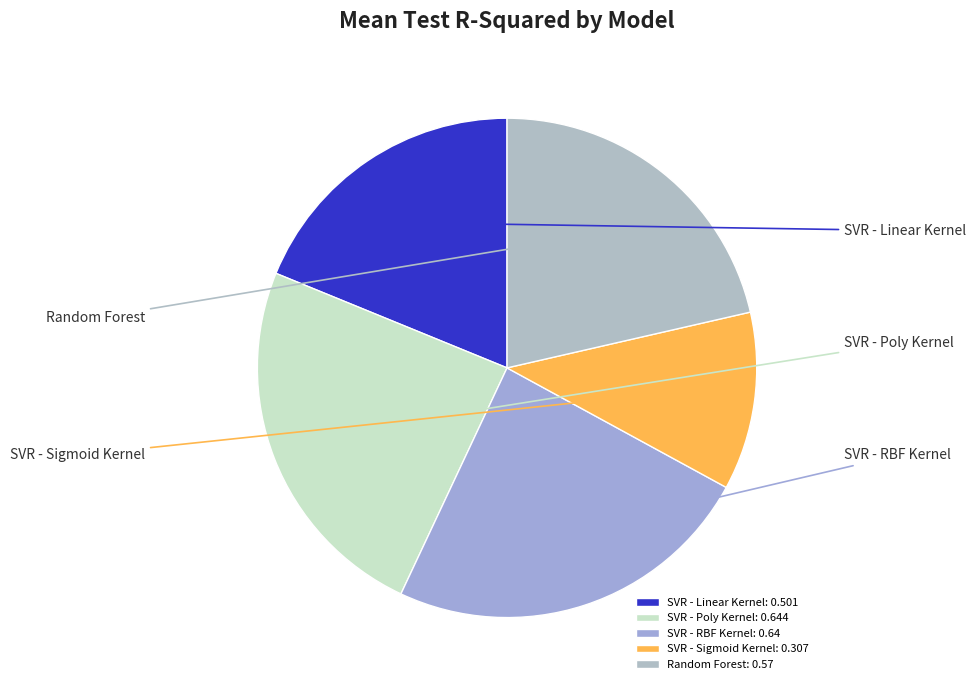

Is it true that SVR - Linear Kernel is 9% of the pie?

False